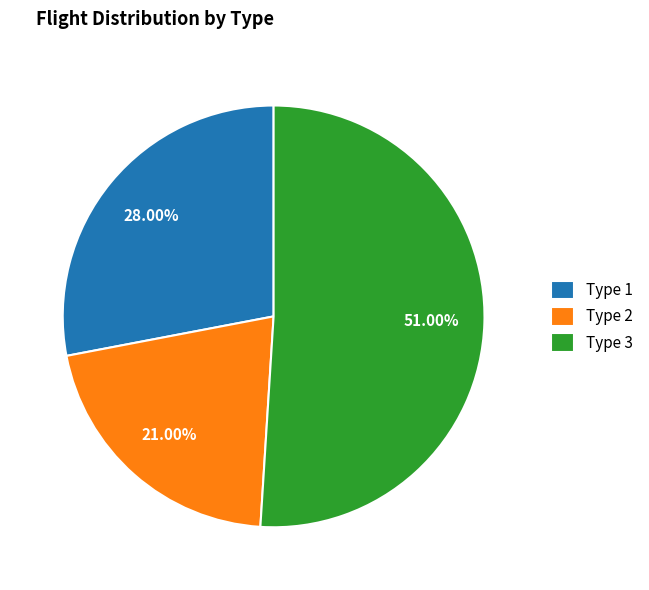

The Type 1 slice represents 21% of the pie. True or false?

False